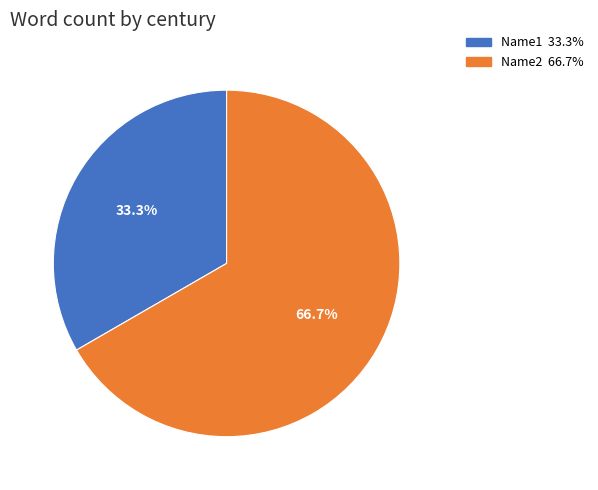

To the nearest percent, what is the average slice percentage?

50%